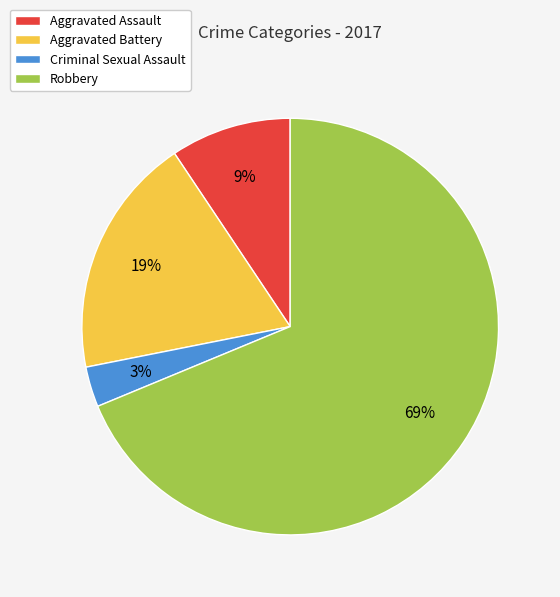

To the nearest percent, what is the difference between the largest and smallest slice percentages?

66%